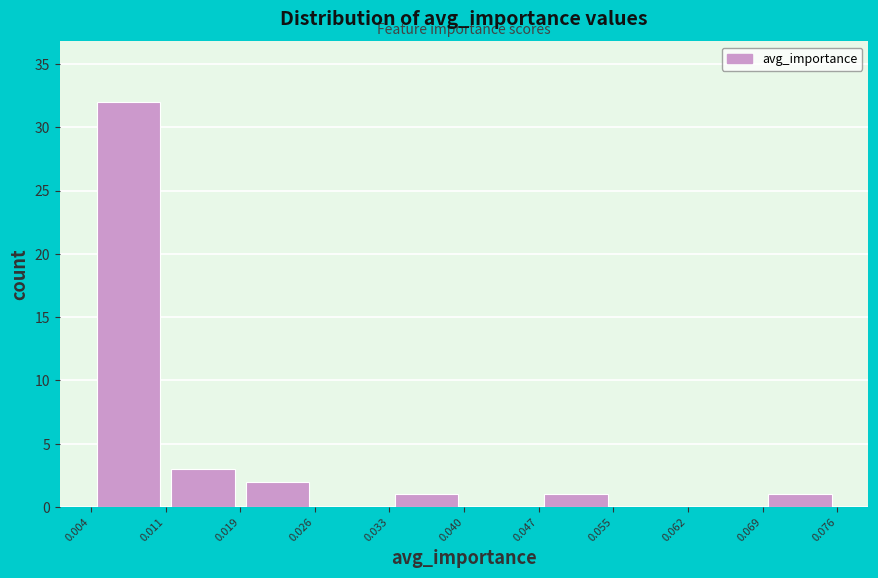

What is the height of the bar covering 0.069 to 0.076 on the x-axis? The values are not printed on the chart, so give them approximately, as read against the axis.

1